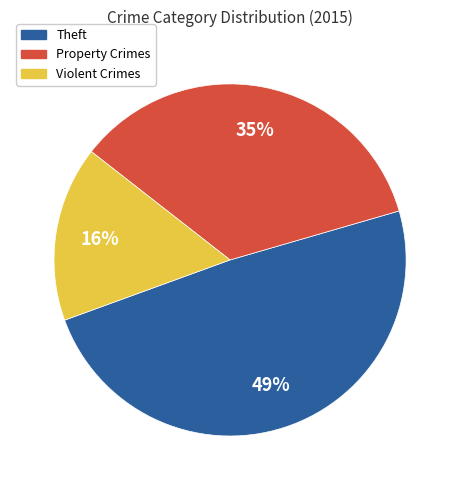

To the nearest percent, what is the combined percentage of Theft and Property Crimes?

84%